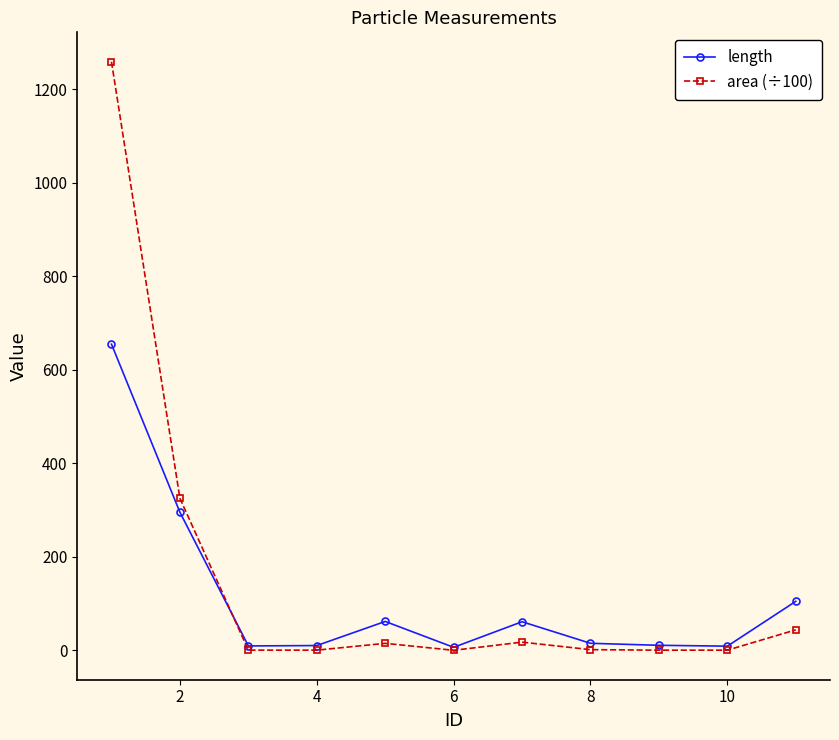

What is the maximum value for area (÷100)?

1259.1